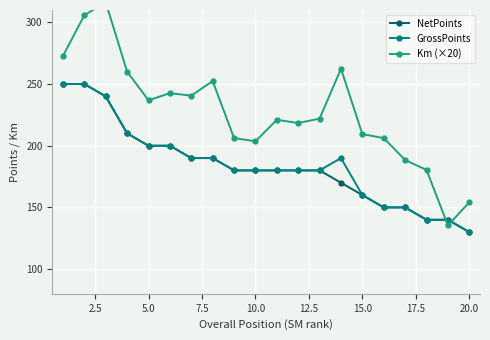

How many series are shown in this chart?

3